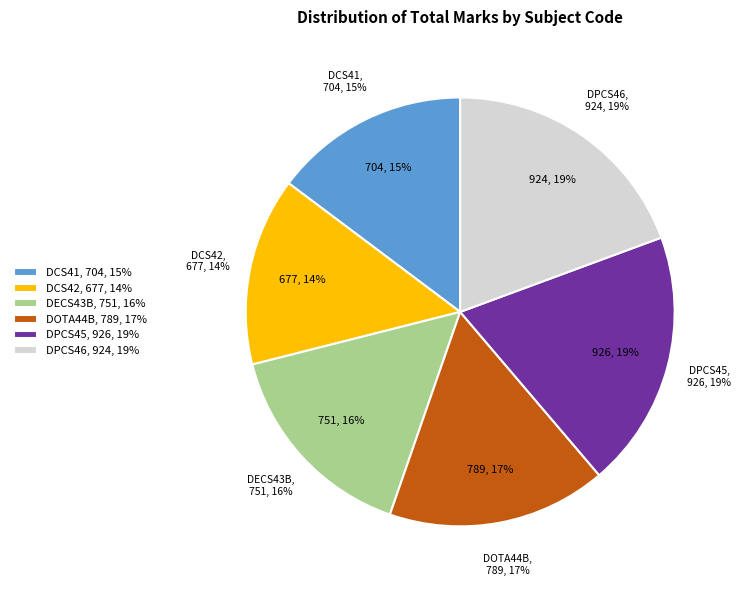

Does any single category account for the majority?

No